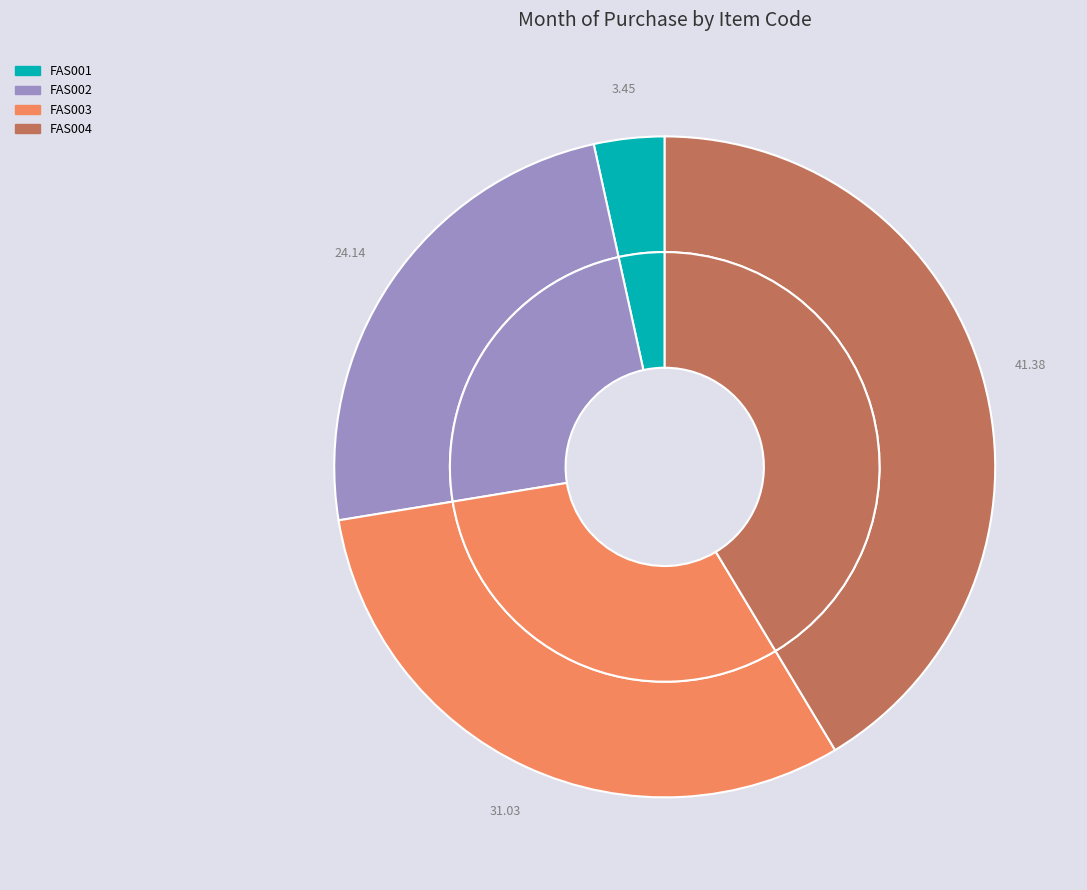

Is it true that FAS003 is 24% of the pie?

False